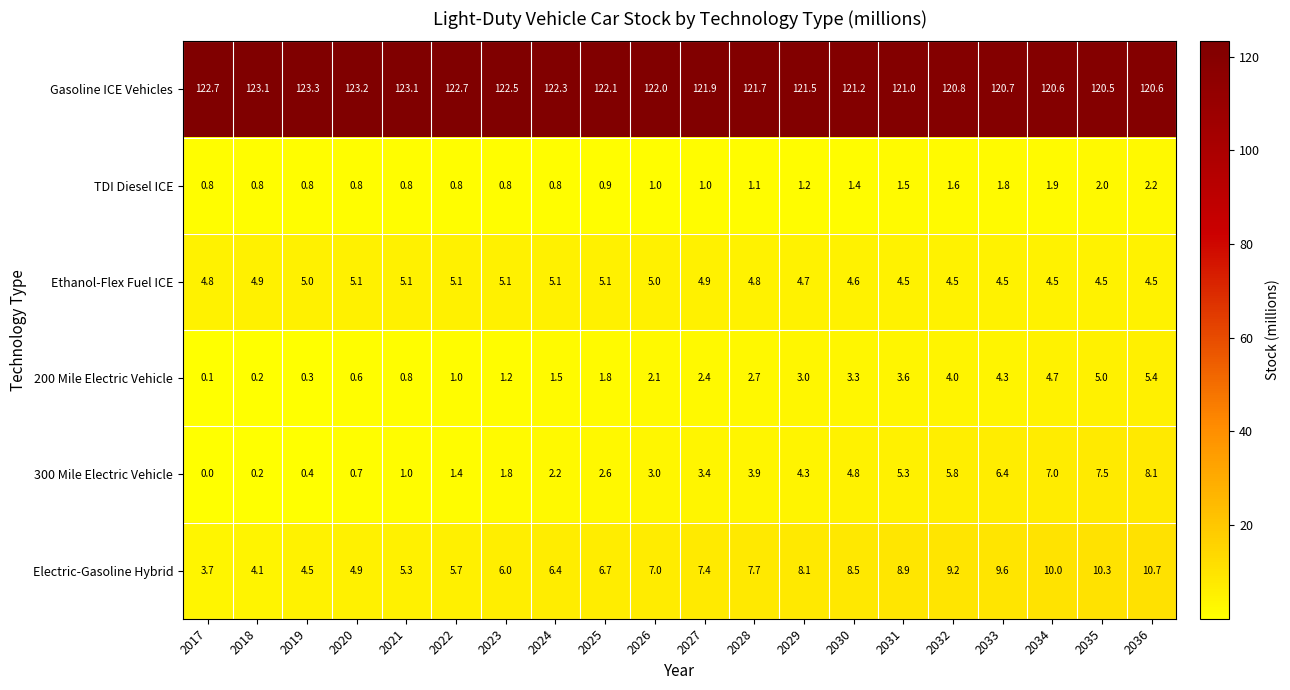

What is the difference between the highest and lowest values at 2020?

122.6